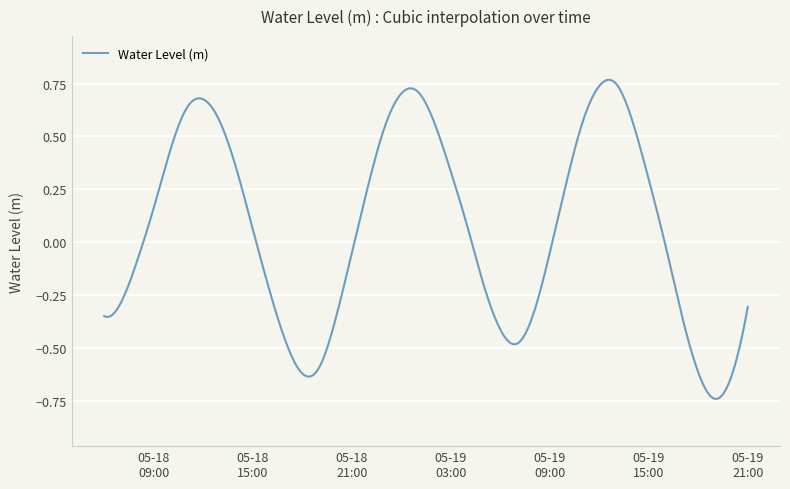

How many lines are shown in the chart?

1